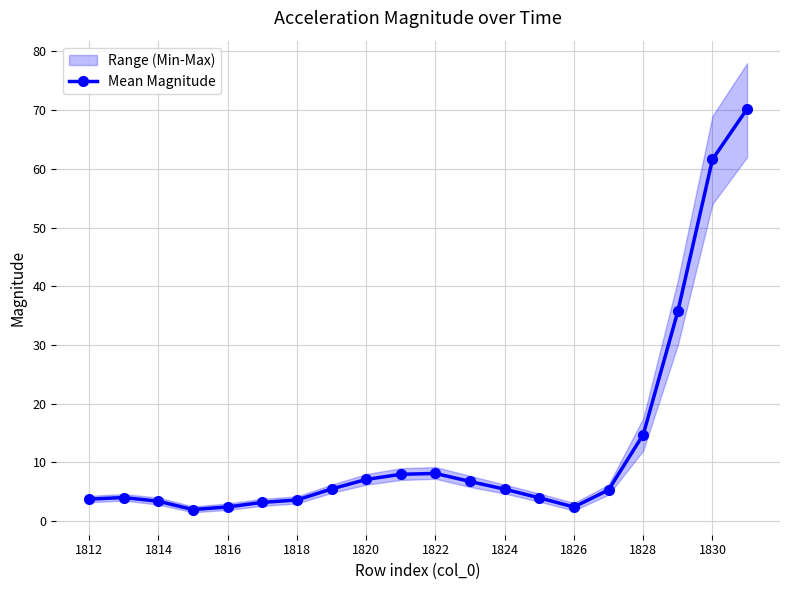

Is this an area chart (filled region under the line)?

No